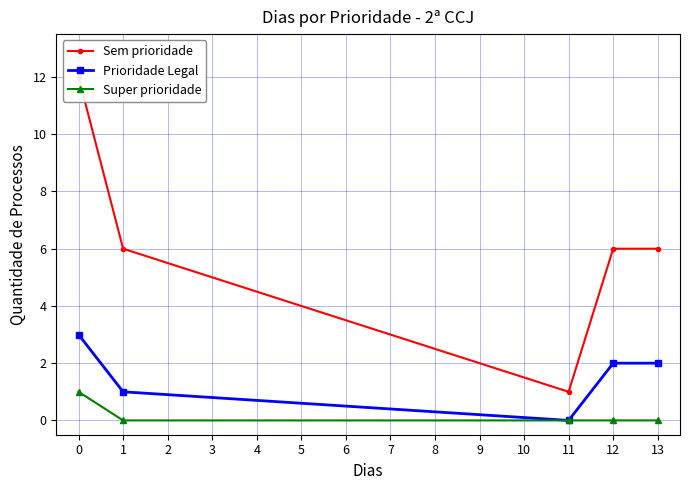

How many interior local valleys does the Prioridade Legal series have?

1